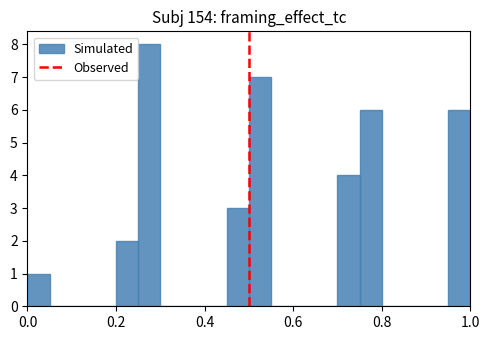

Around what value on the x-axis is the tallest bar? Give the approximate position of its centre, as read against the axis.

0.28